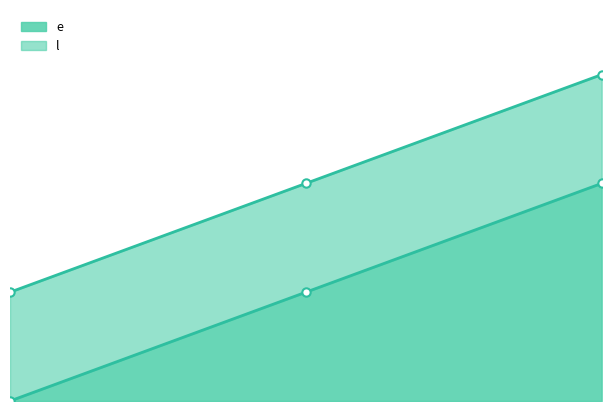

What is the value of the l point at the 2nd from the left?

10